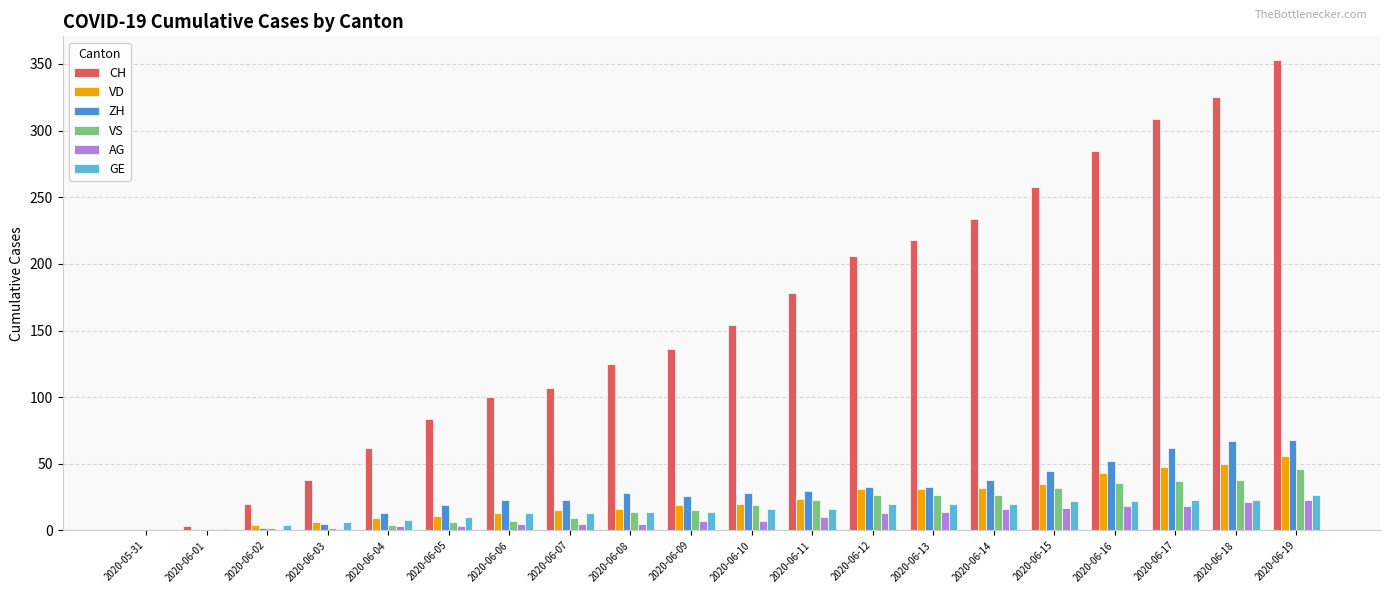

What is the total value across all series at 2020-06-17?

497